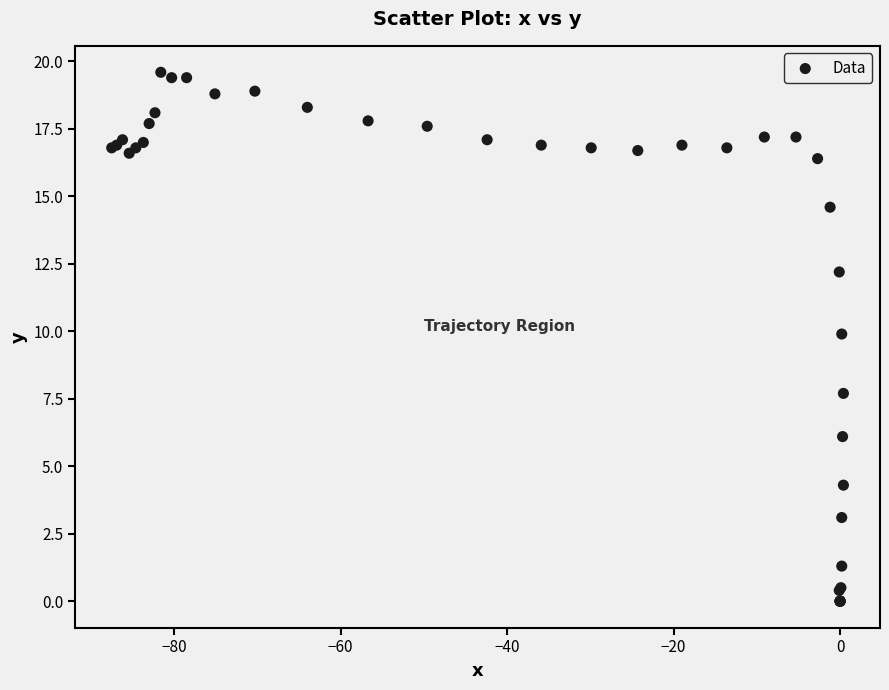

What Y value in the scatter plot is closest to 9?

9.9